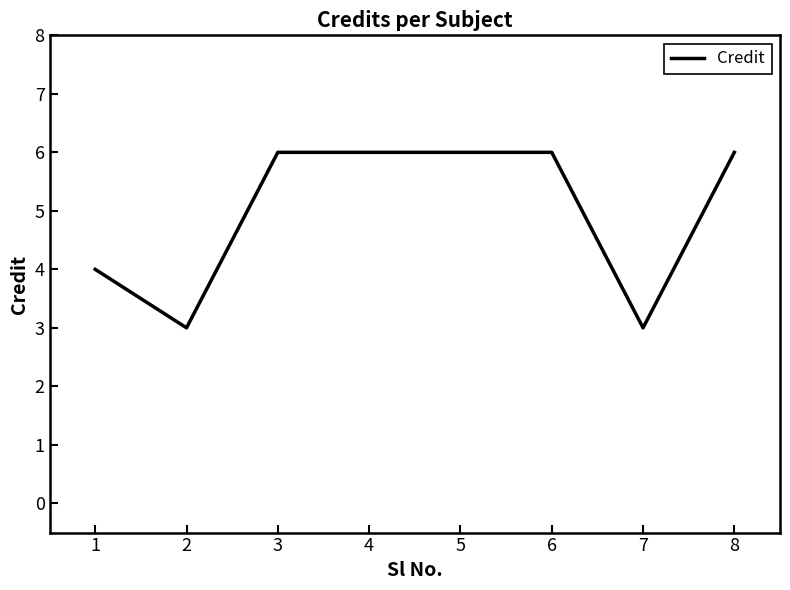

What is the maximum value shown in the chart?

6